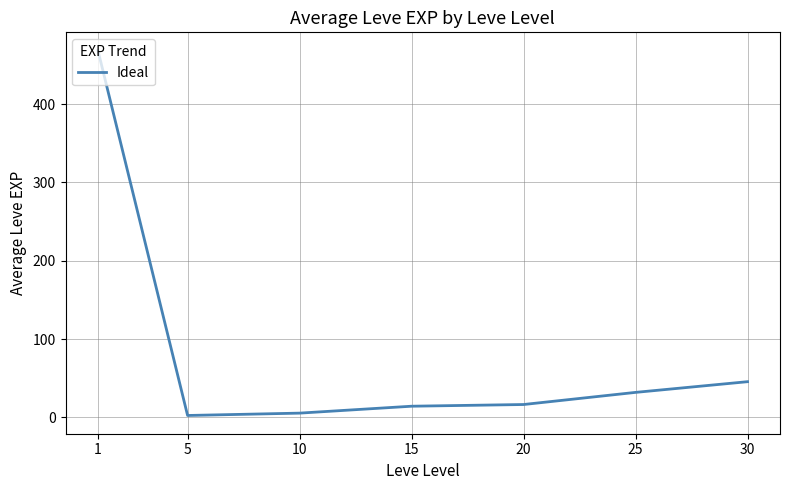

Is it true that the value at 1 is 468.5?

True